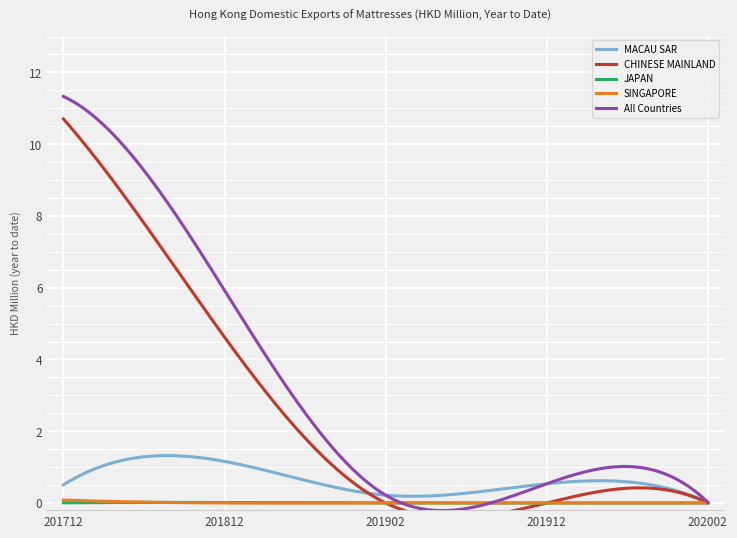

Count the SINGAPORE values in the range 0 to 1.

5